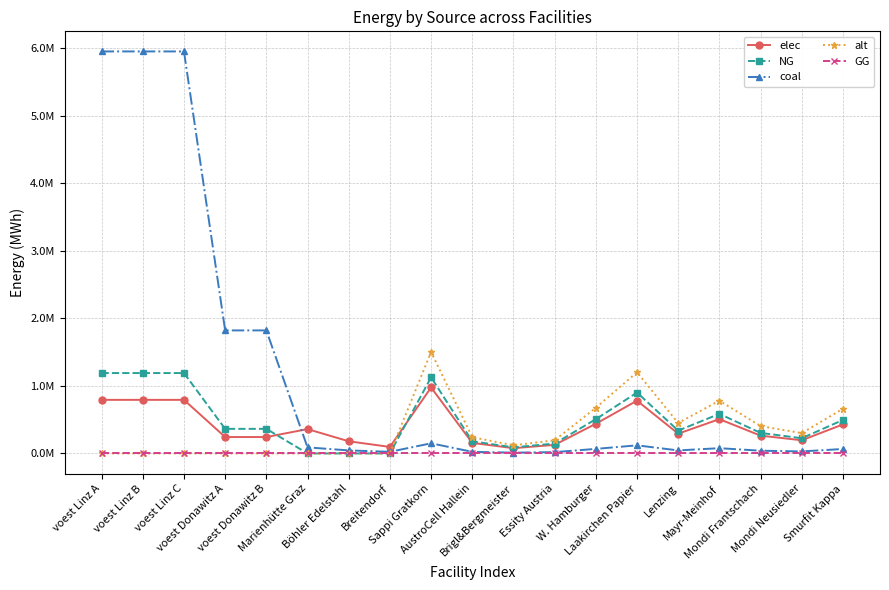

How many times do NG and coal cross each other?

1